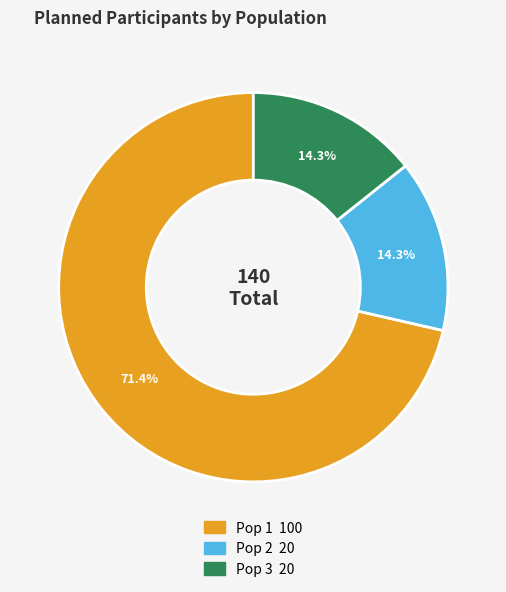

Which category has the biggest portion of the pie?

Pop 1